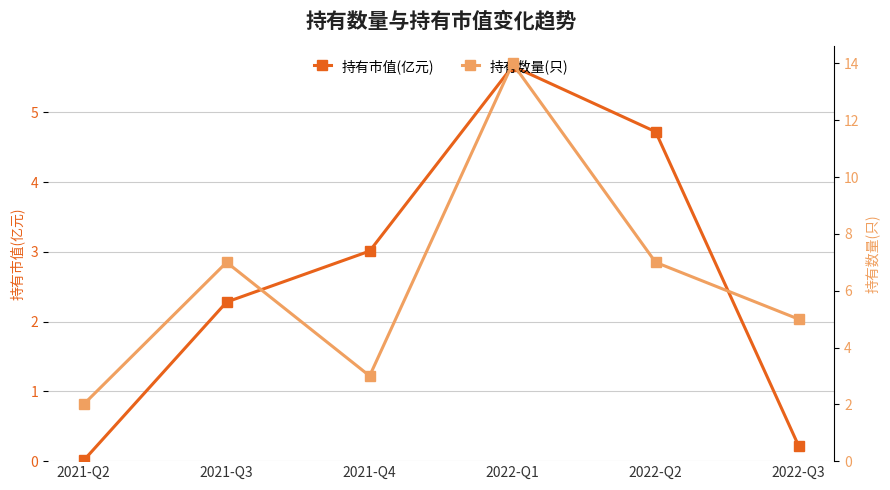

The value of 持有市值(亿元) at 2021-Q4 is 1.0. True or false?

False